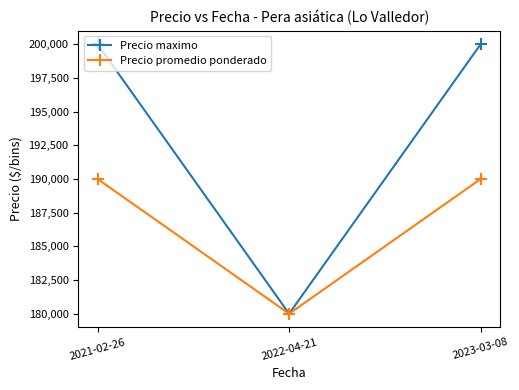

What are all the series names shown in the legend?

Precio maximo, Precio promedio ponderado